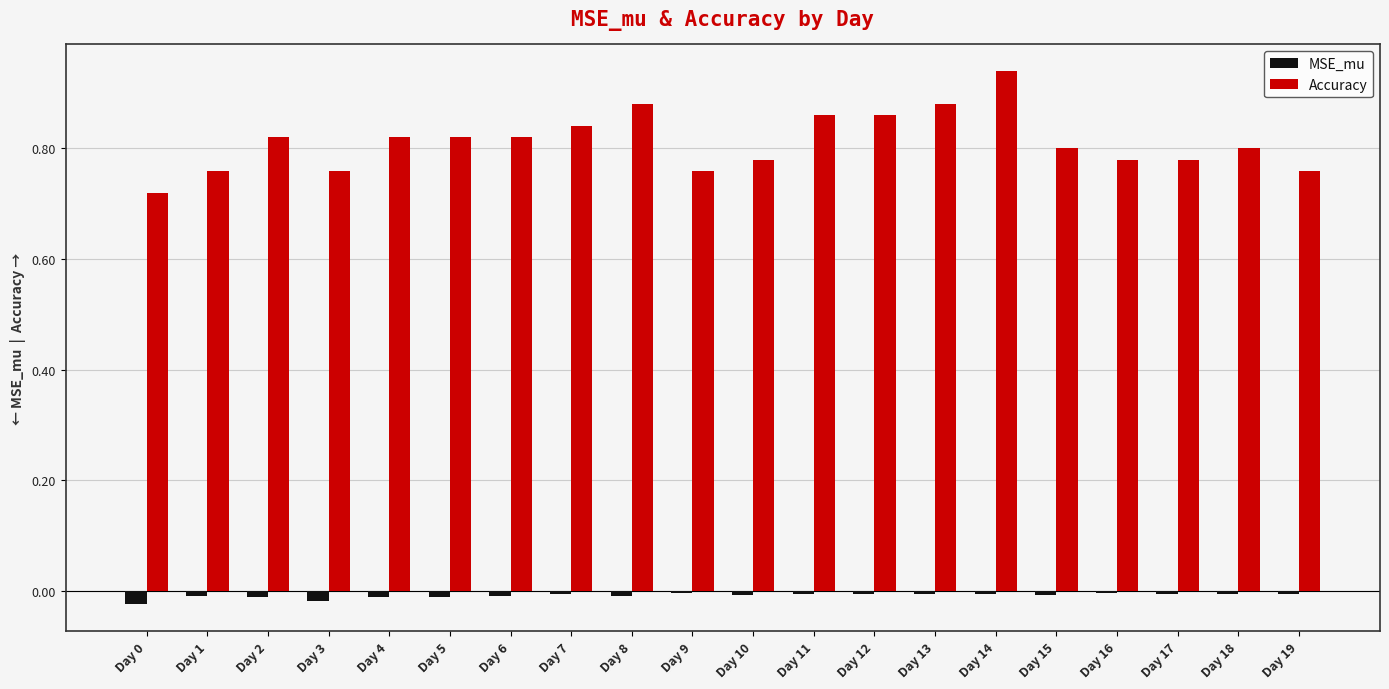

The Accuracy series shows 0.4 at Day 13. True or false?

False